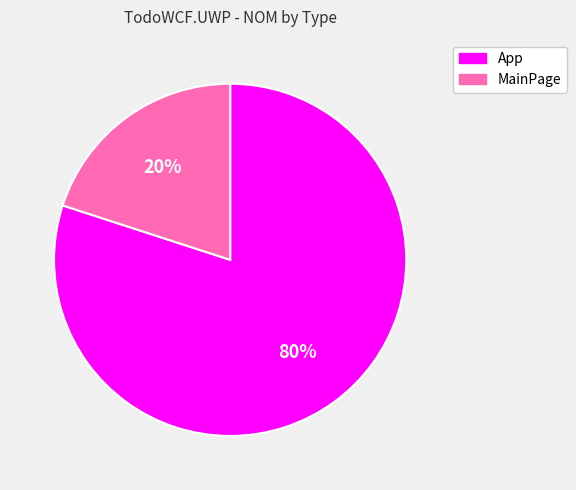

Combined, do App and MainPage account for over 50%?

Yes